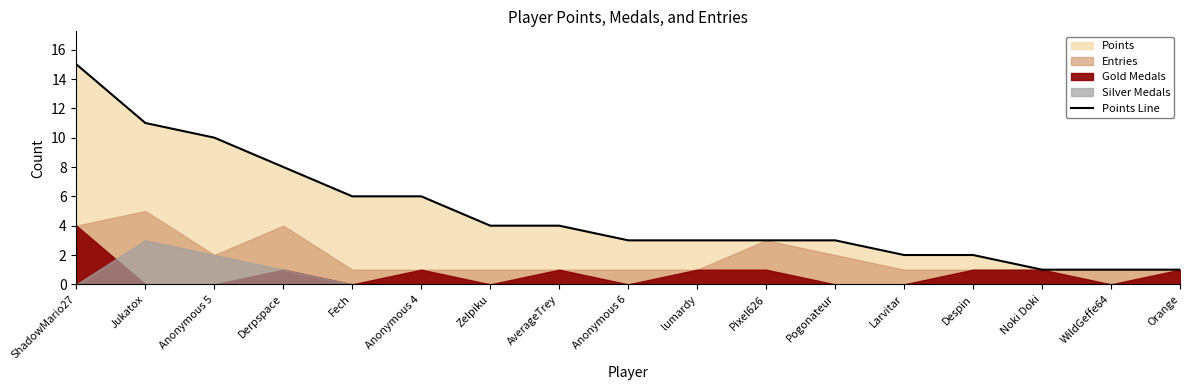

At which category does the chart reach its minimum across all series?

Noki Doki